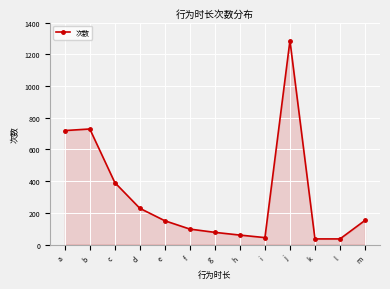

True or false: the data has more than 0 interior local peaks.

True